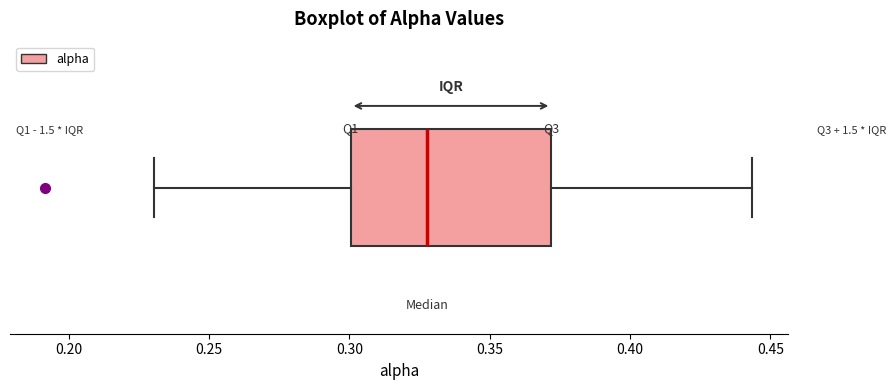

Transcribe this box plot: give where the median line is, the range the box spans, and where the two whiskers end, as read against the x-axis. The values are not printed on the chart, so give them approximately, as read against the axis.

median 0.330, box 0.300 to 0.370, whiskers 0.230 to 0.445